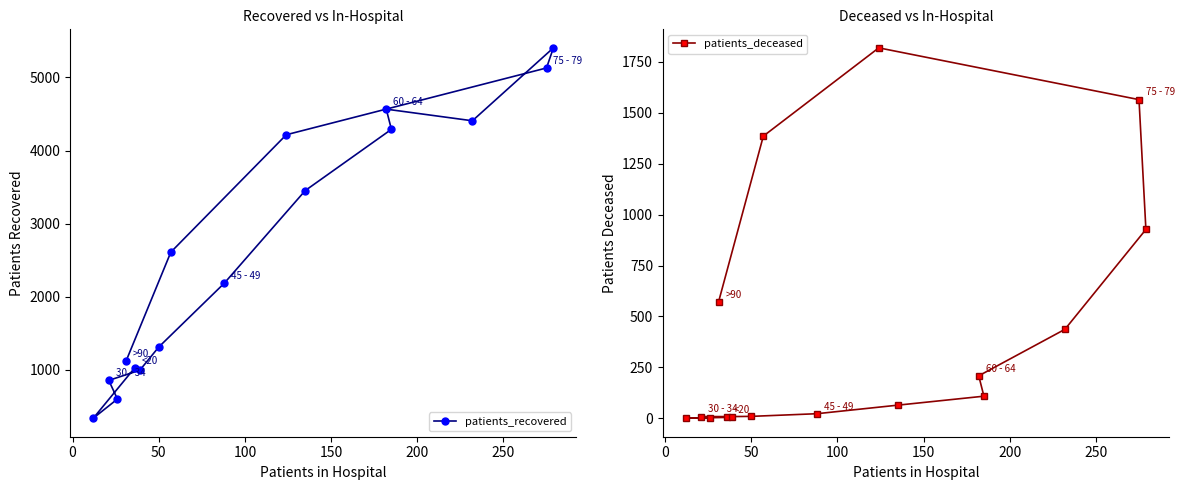

What is the highest value of the patients_recovered series?

5404